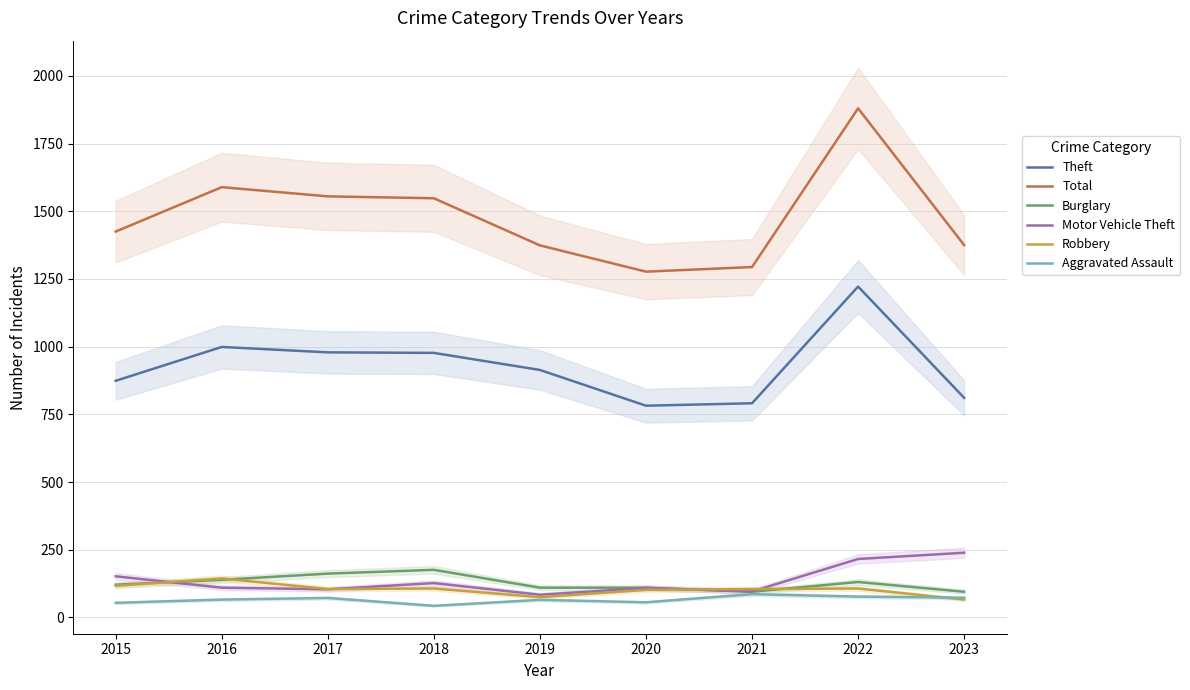

At which category is the sum across all series the highest?

2022